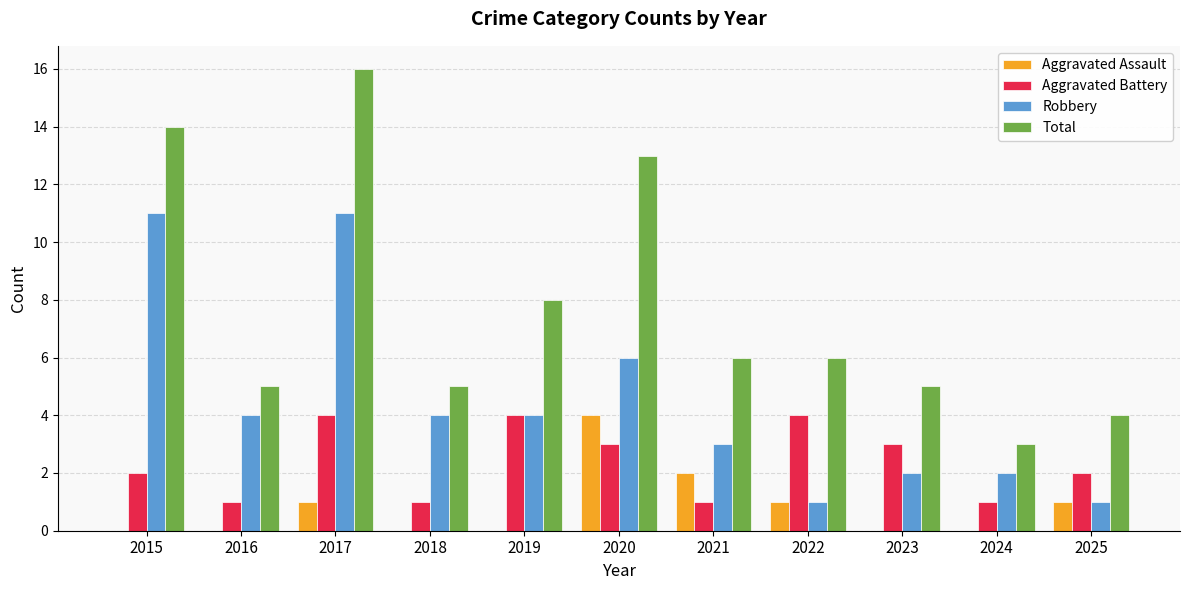

What is the approximate value of Total at 2023, to the nearest 5?

5